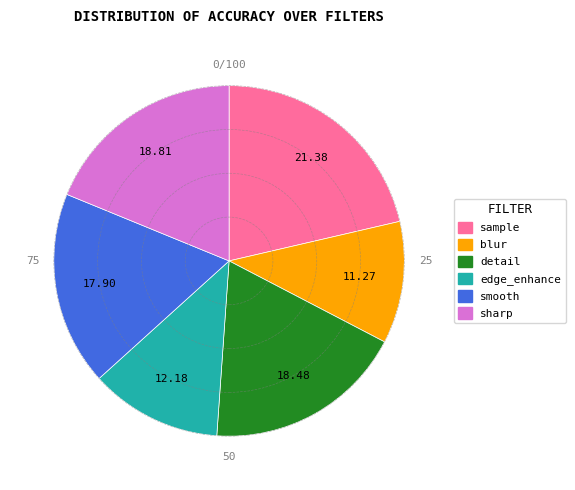

The edge_enhance slice represents 1% of the pie. True or false?

False